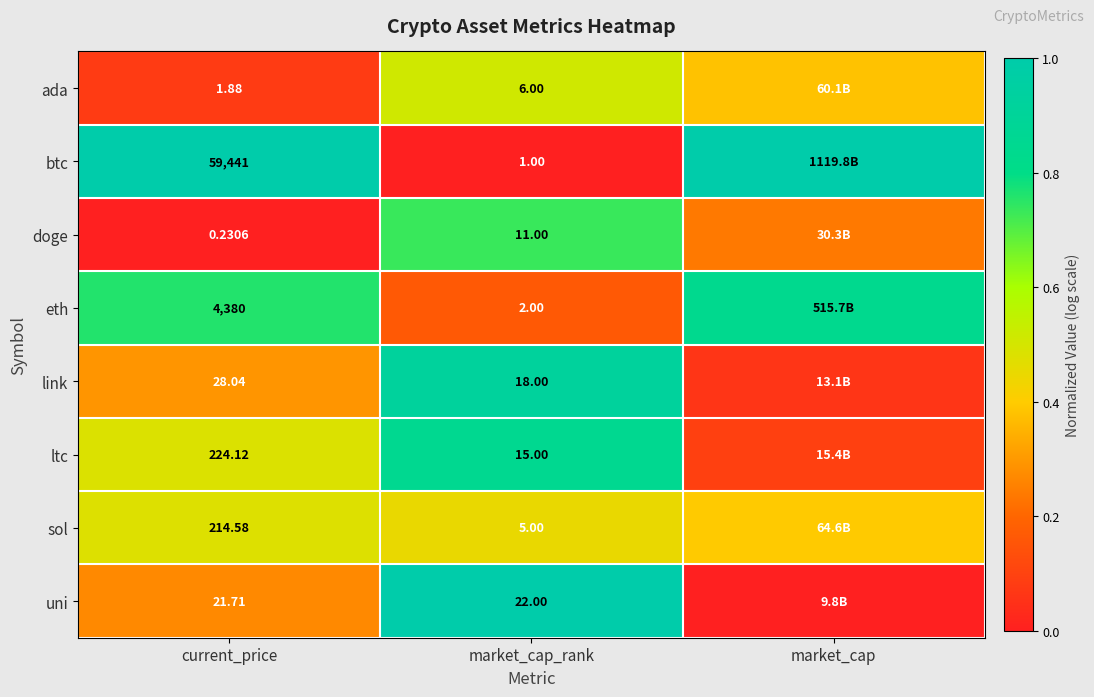

Is the value of btc at market_cap_rank greater than the value of eth at market_cap_rank?

No